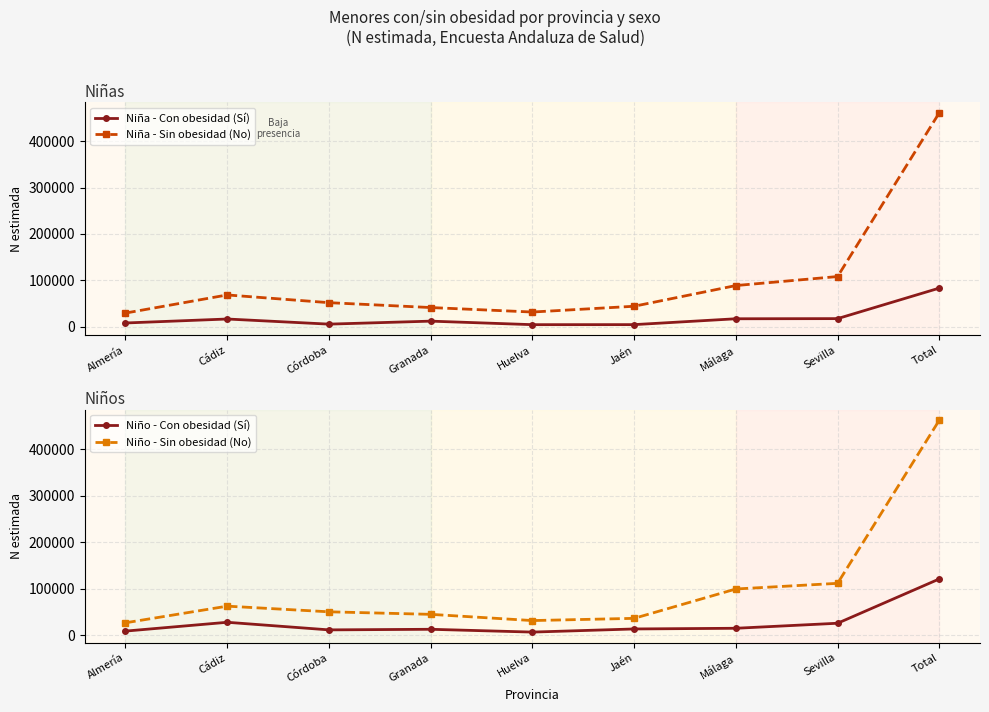

The value of Niño - Con obesidad (Sí) at Almería is 8761. True or false?

True